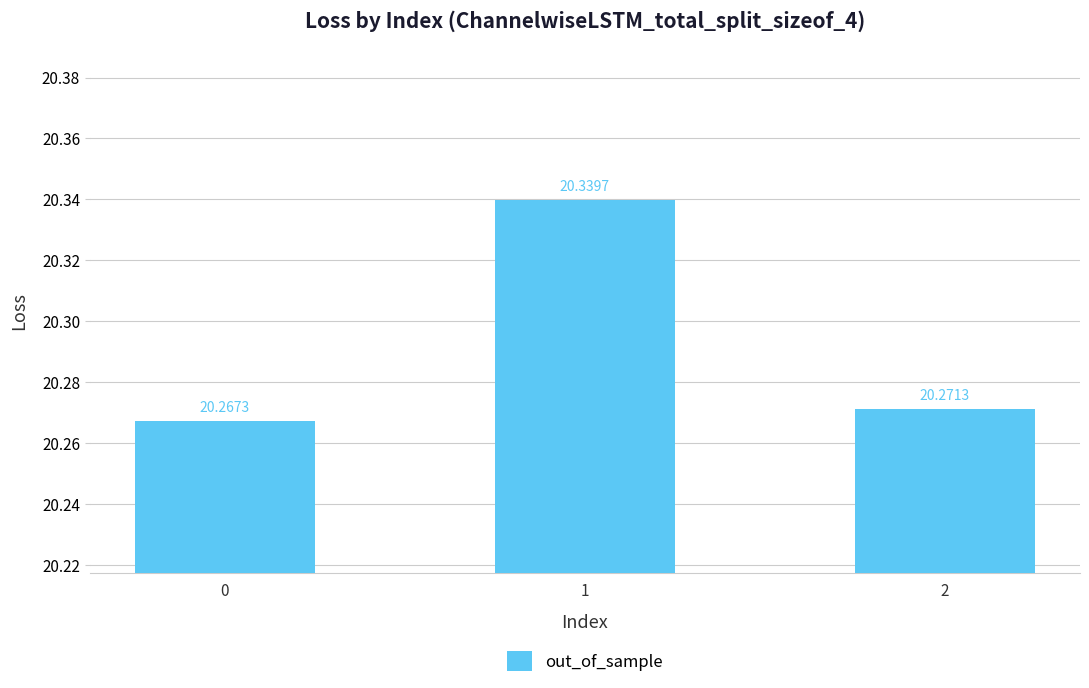

The chart shows a value of 20.3 at 2. True or false?

True